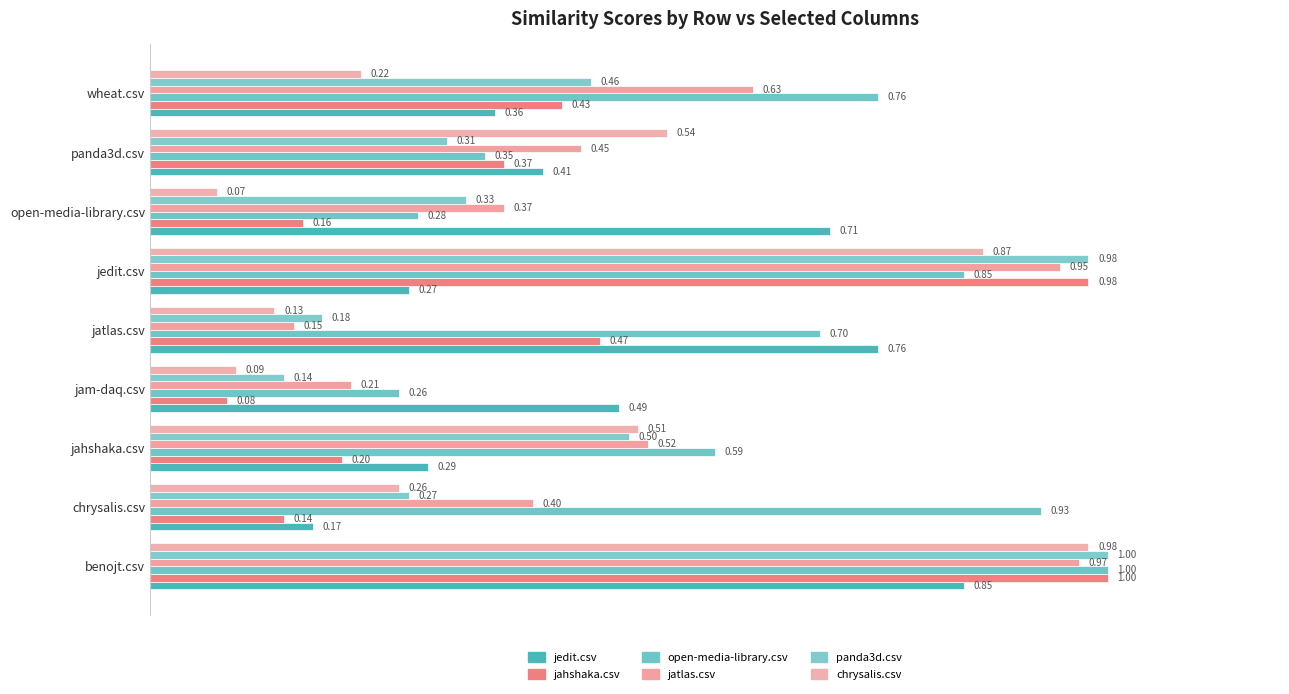

What position from the right is wheat.csv?

1